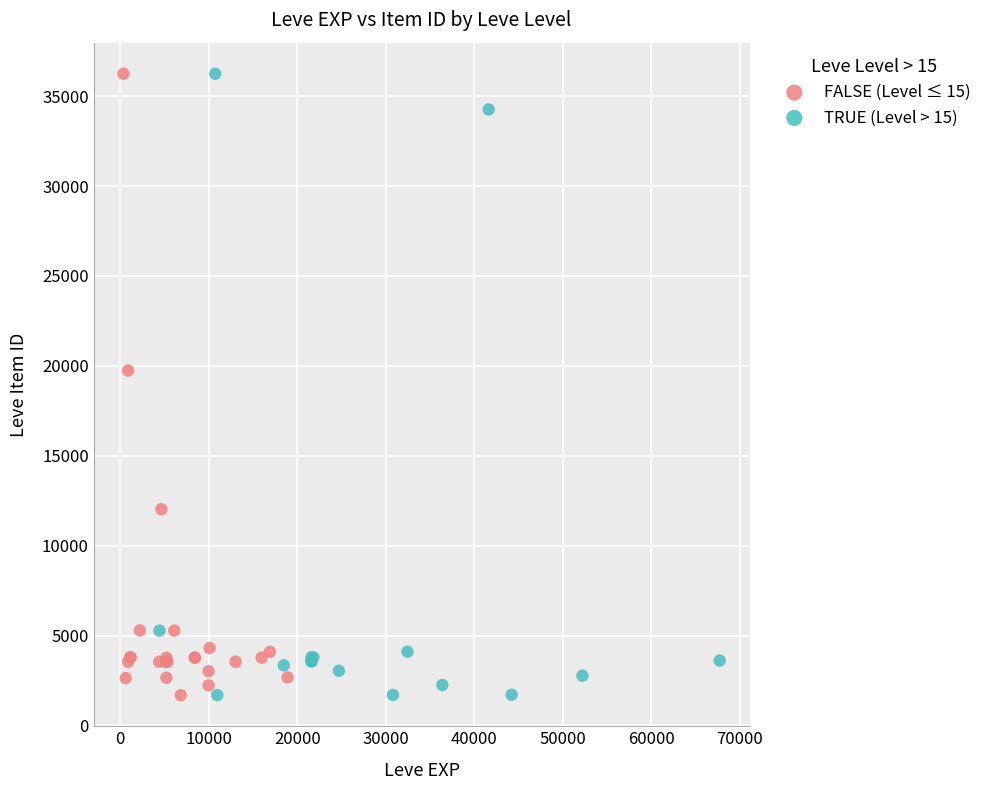

What are all the series names shown in the legend?

FALSE (Level ≤ 15), TRUE (Level > 15)